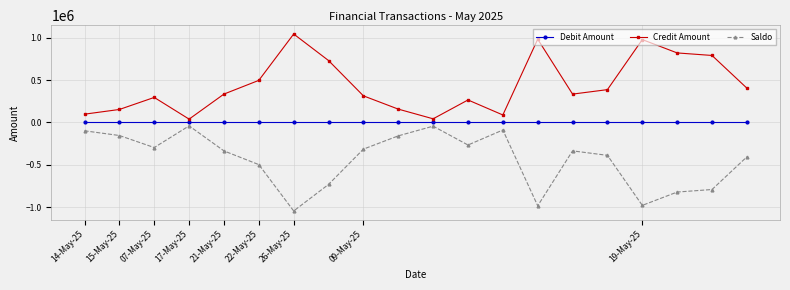

List the series in order of their overall mean, highest first.

Credit Amount, Debit Amount, Saldo